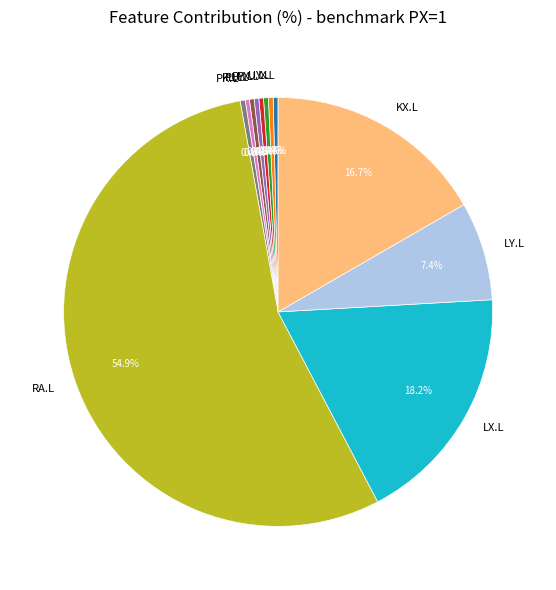

Which category has the biggest portion of the pie?

RA.L